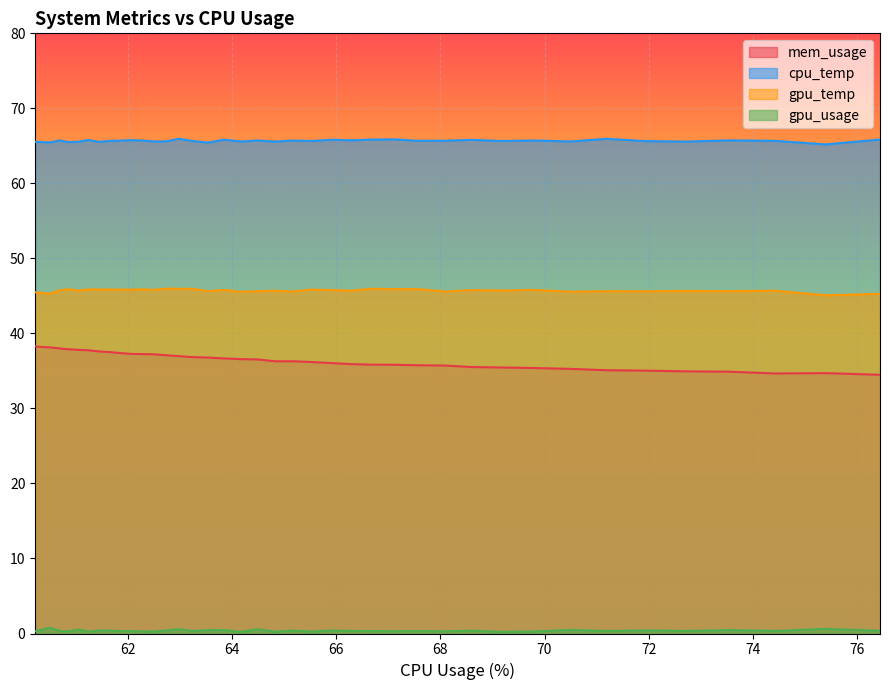

The gpu_usage series shows 0.2 at 30. True or false?

False